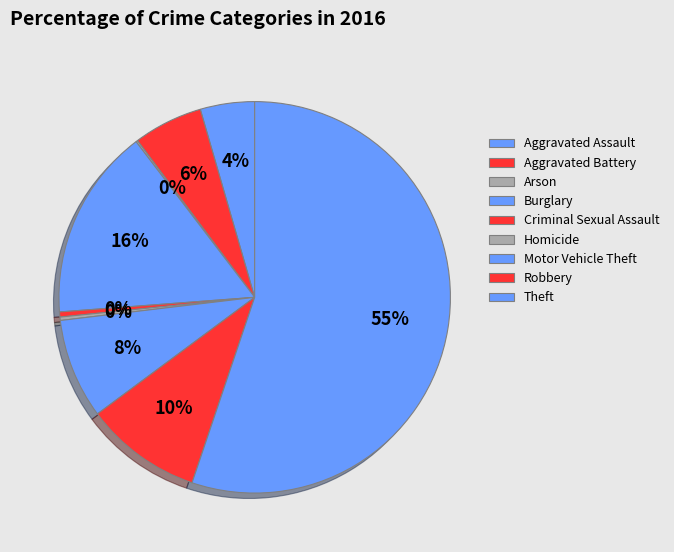

Is there any slice that represents more than half of the pie?

Yes